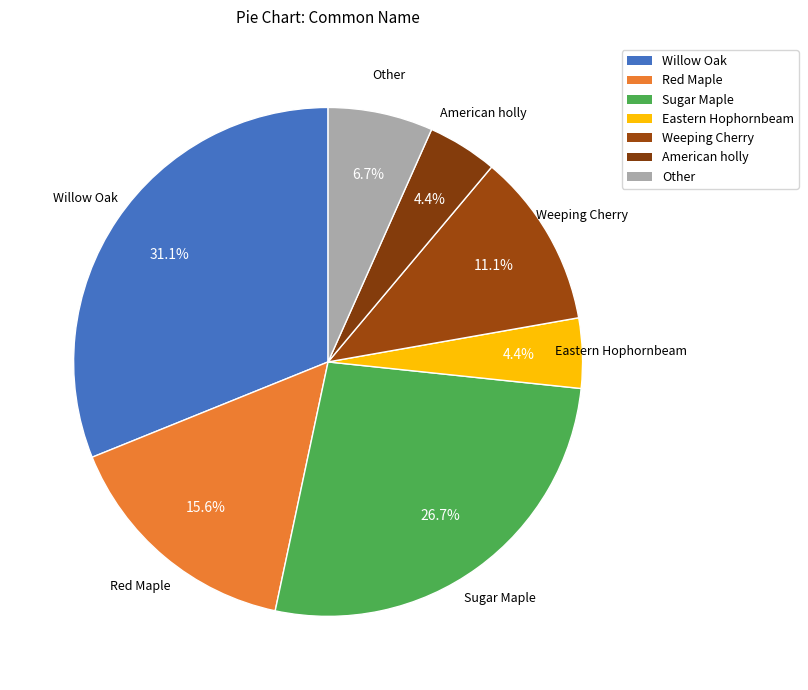

To the nearest percent, what is the combined percentage of Other and American holly?

11%